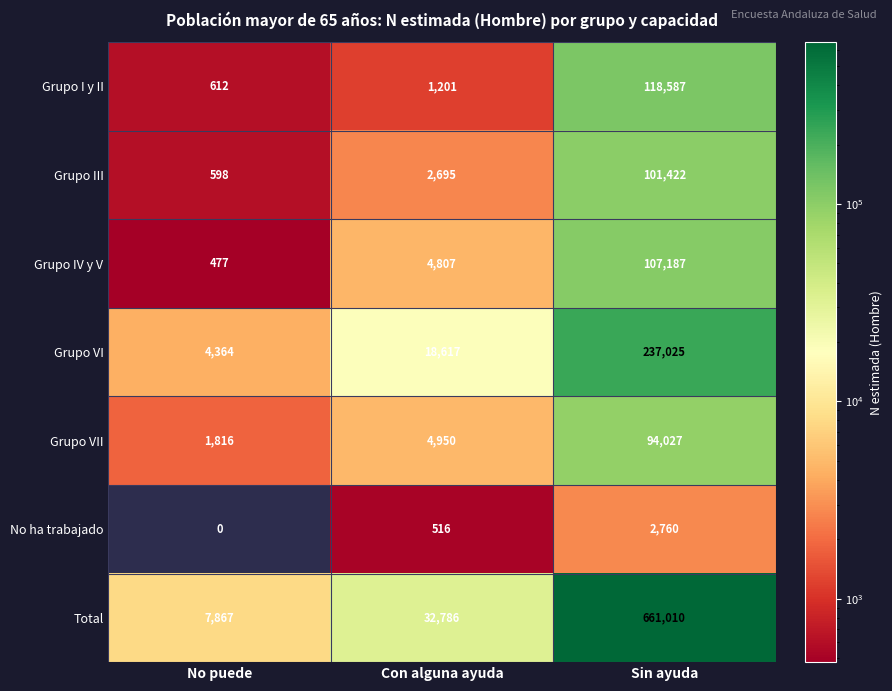

At which label does Grupo I y II reach its peak?

Sin ayuda